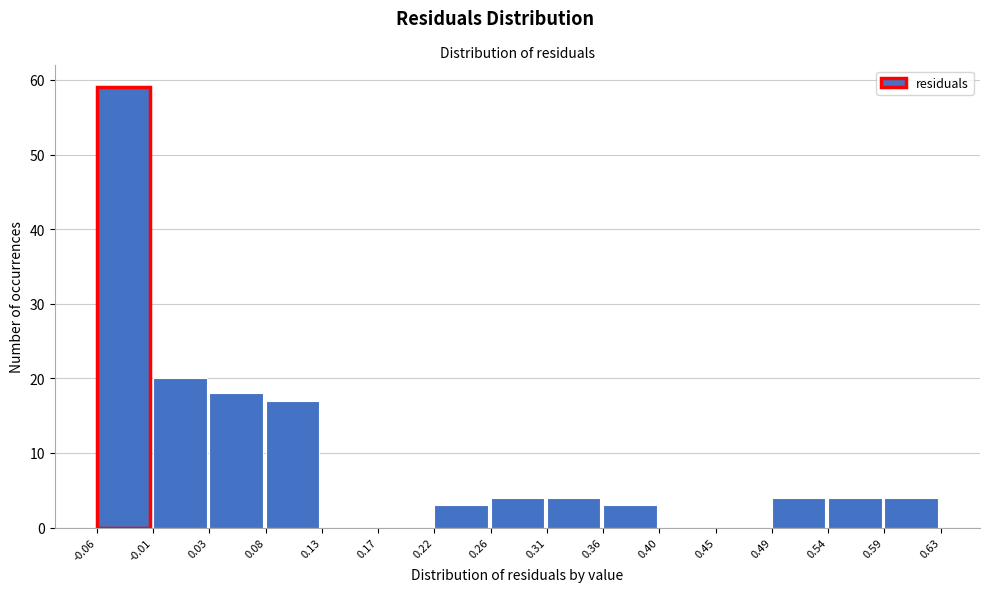

Reading left to right, transcribe this chart: for each bar, give the range it covers on the x-axis and its height. The values are not printed on the chart, so give them approximately, as read against the axis.

-0.06 to -0.01: 59
-0.01 to 0.03: 20
0.03 to 0.08: 18
0.08 to 0.13: 17
0.13 to 0.17: 0
0.17 to 0.22: 0
0.22 to 0.26: 3
0.26 to 0.31: 4
0.31 to 0.36: 4
0.36 to 0.40: 3
0.40 to 0.45: 0
0.45 to 0.49: 0
0.49 to 0.54: 4
0.54 to 0.59: 4
0.59 to 0.63: 4